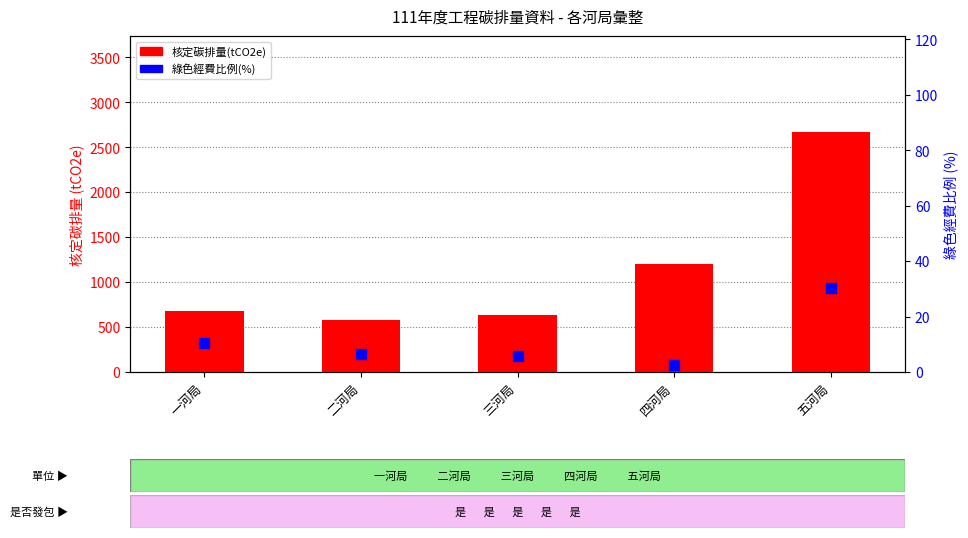

At how many categories does at least one series exceed 1555?

1